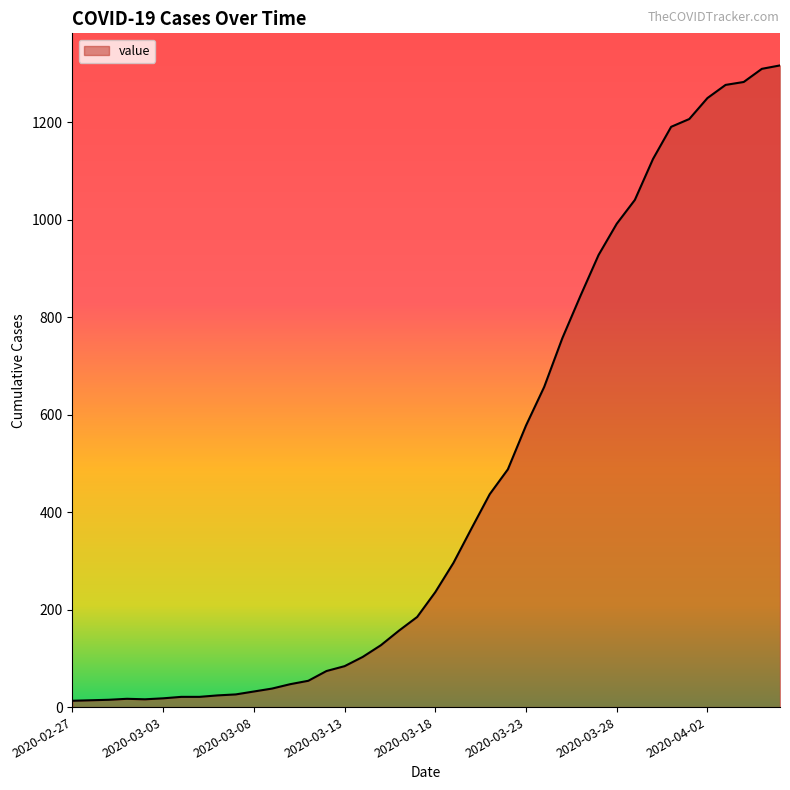

What is the difference between the maximum and minimum values?

1304